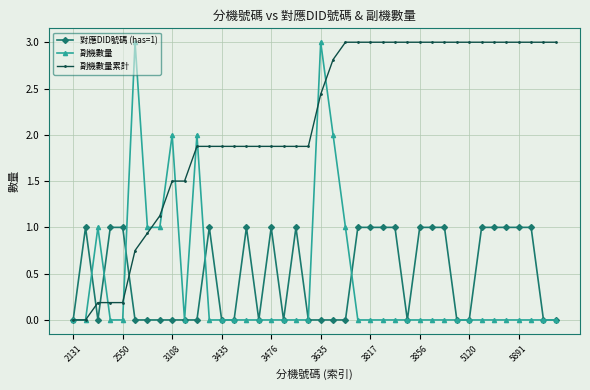

True or false: 對應DID號碼 (has=1) has more than 2 interior local peaks.

True